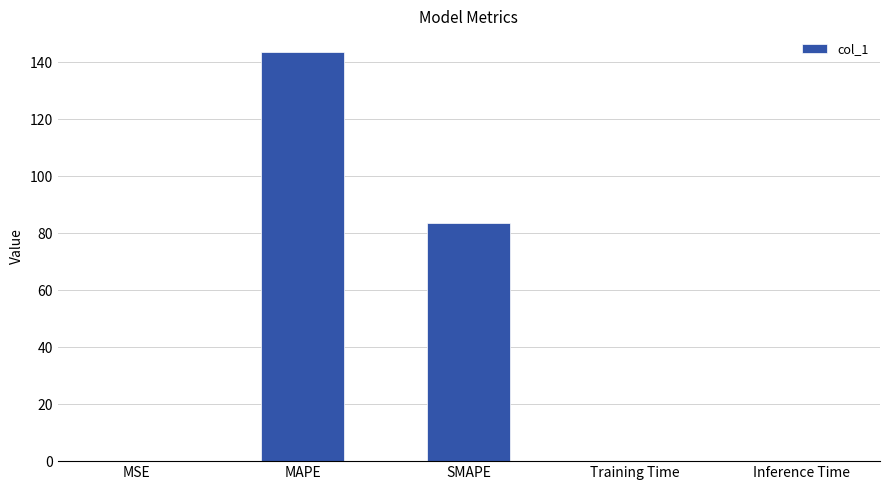

What is the greatest value displayed?

143.7